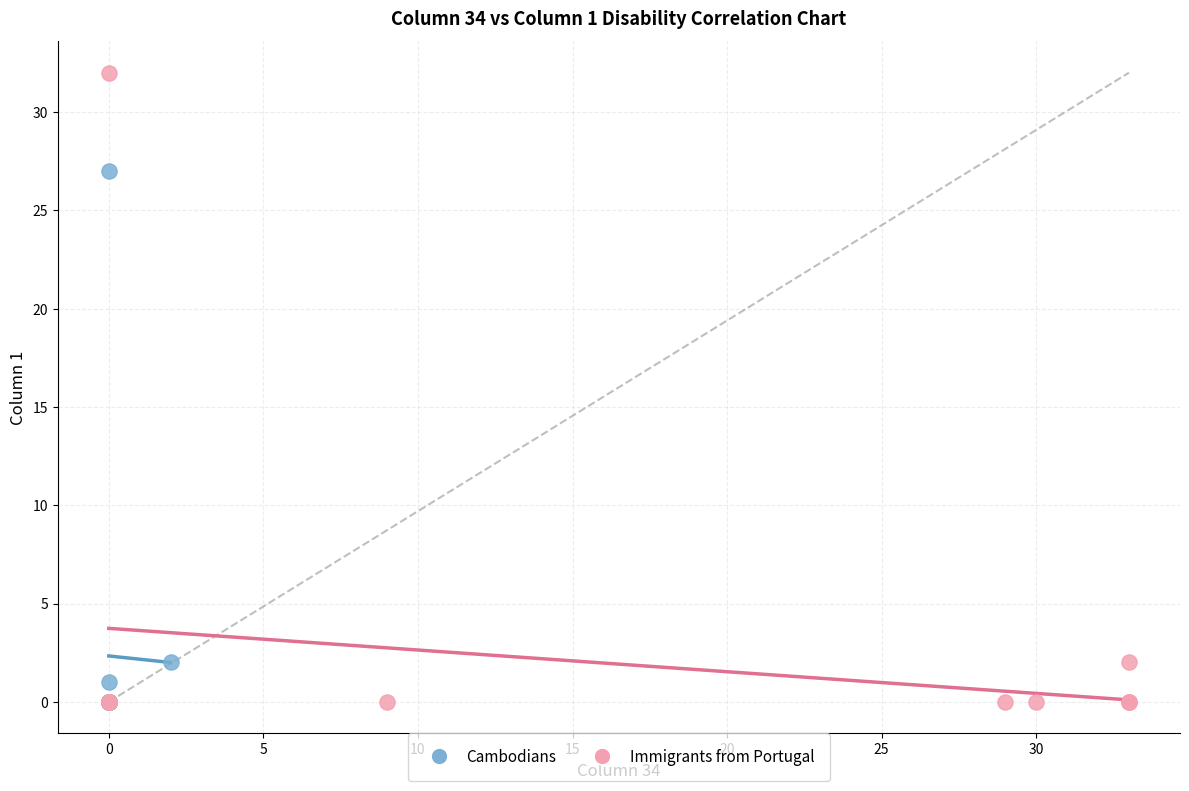

Which series contains the highest Y value?

Immigrants from Portugal